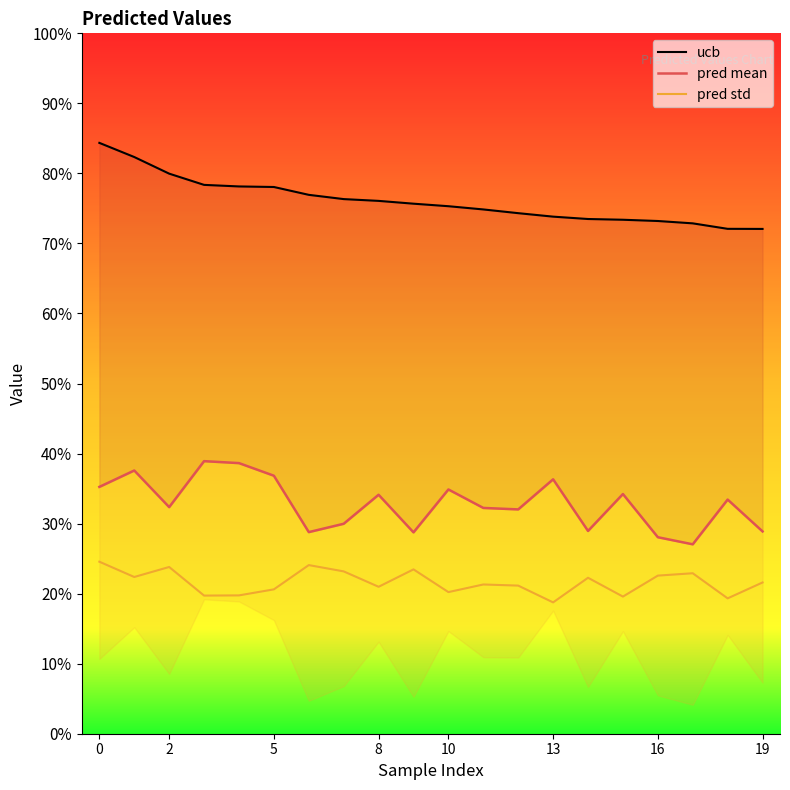

Is the value of ucb at 19 greater than the value of pred std at 5?

Yes